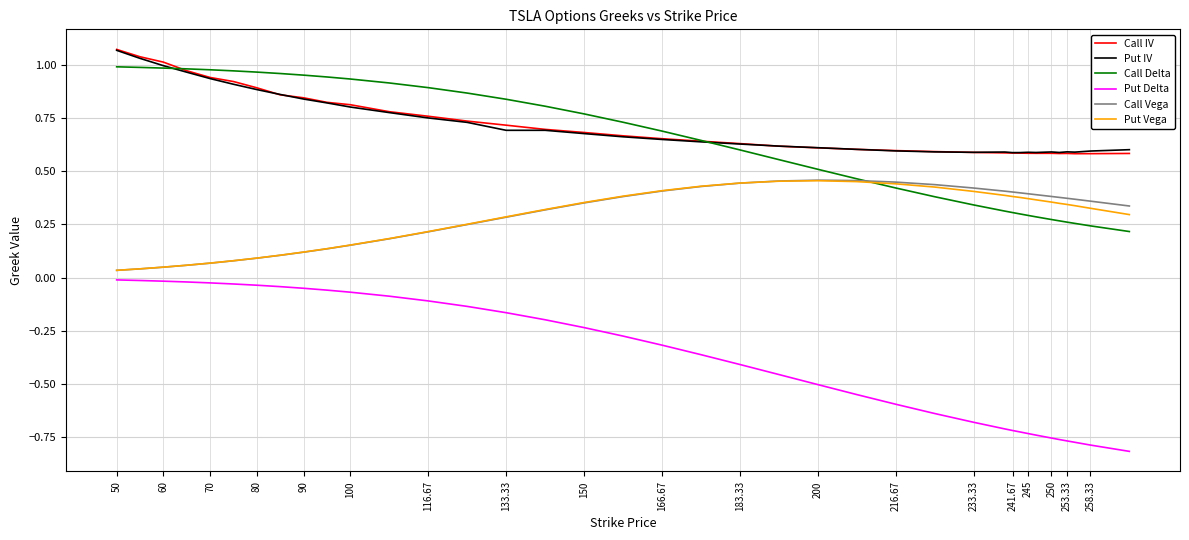

Which series has the largest range (max minus min)?

Put Delta